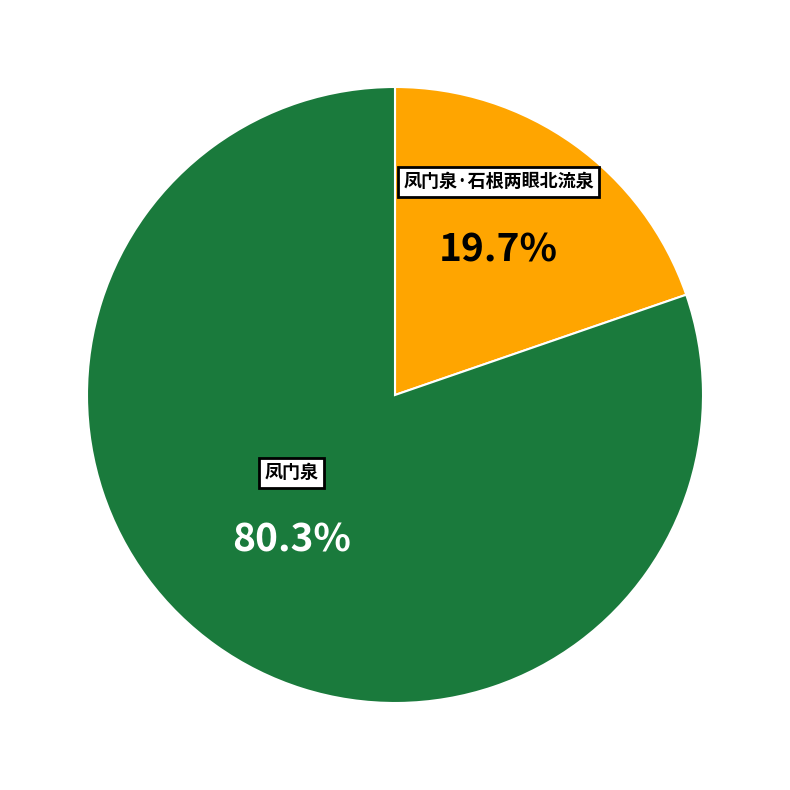

Between 凤门泉 and 凤门泉·石根两眼北流泉, which is larger?

凤门泉